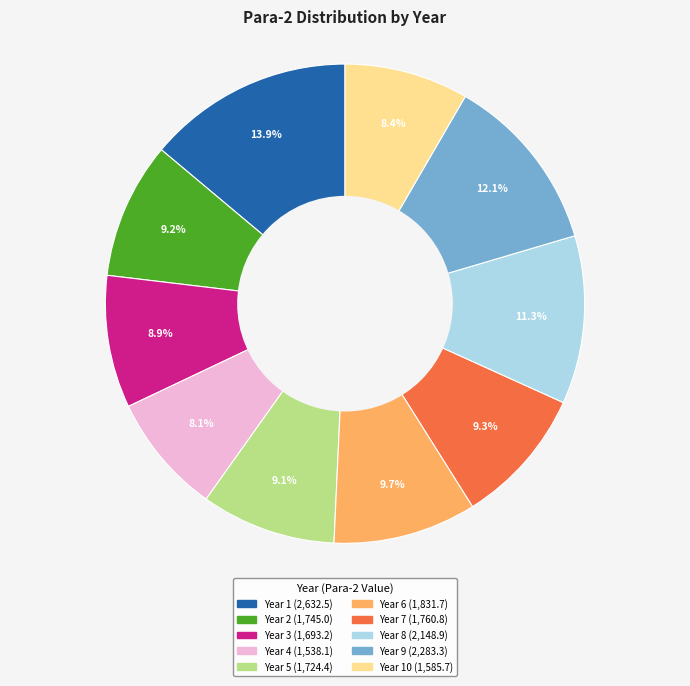

Does any single category account for the majority?

No